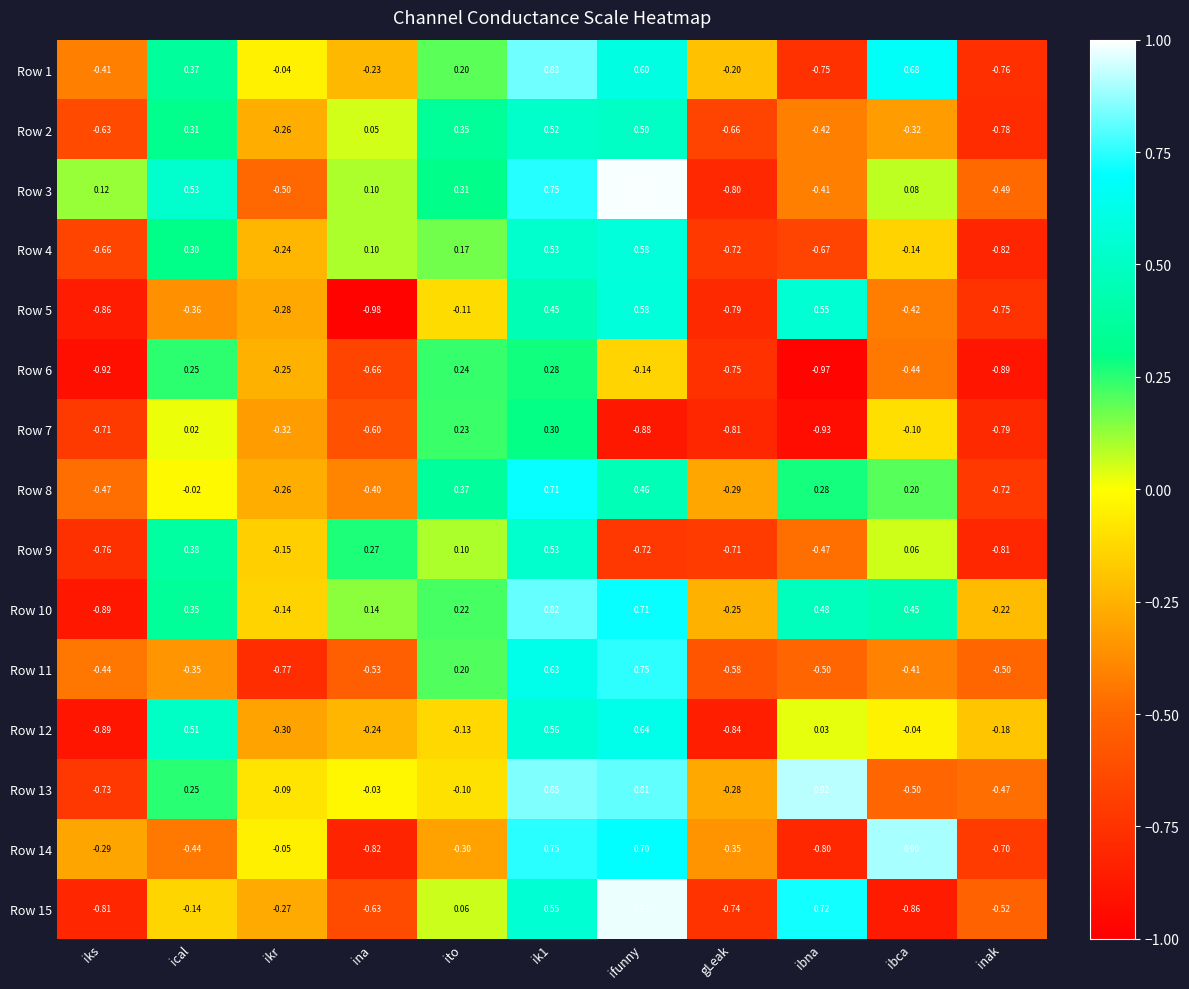

Is the value of Row 1 at gLeak greater than the value of Row 9 at ito?

No